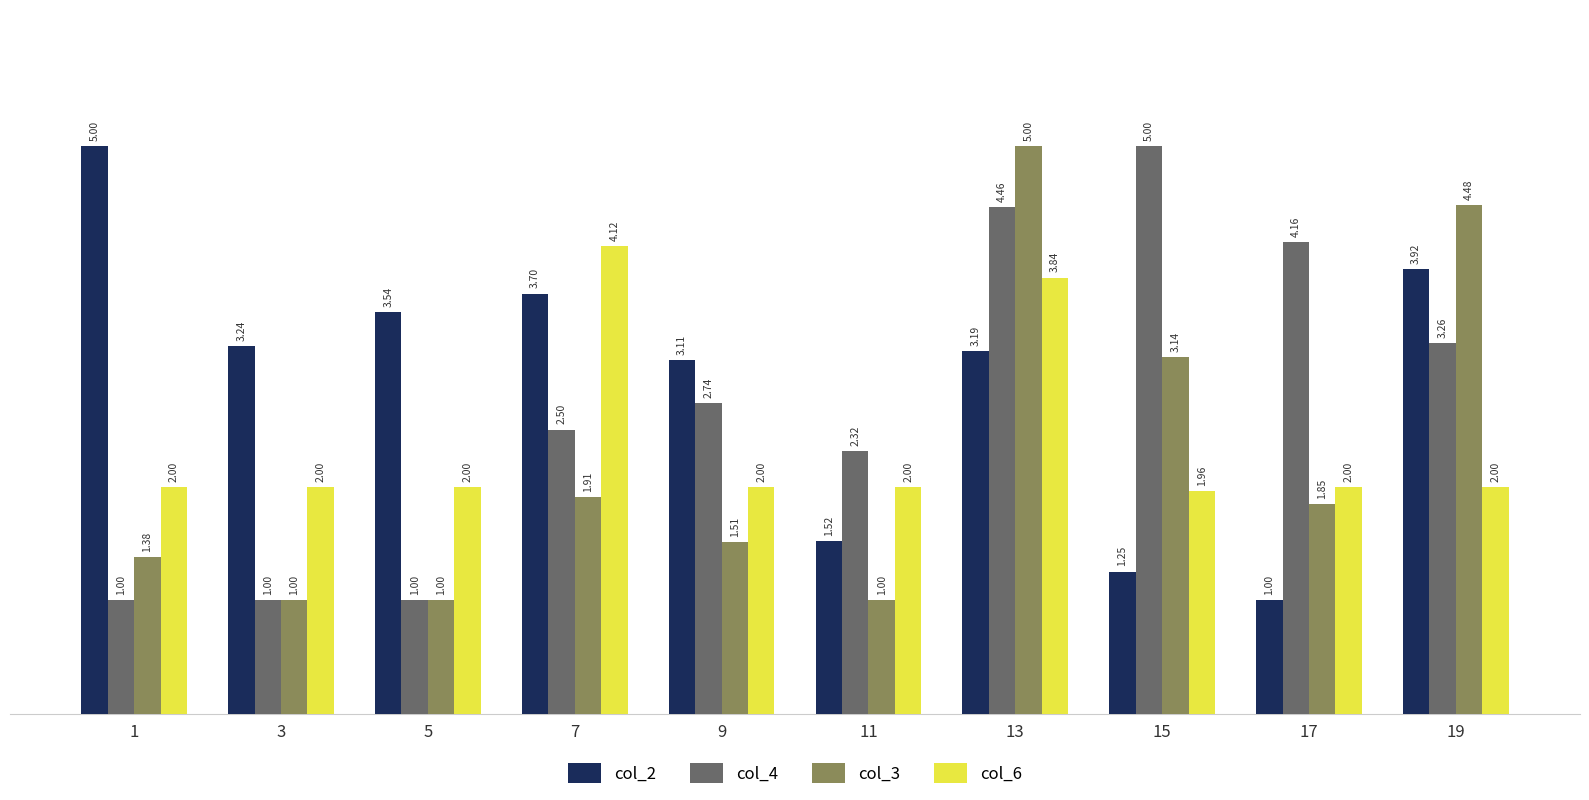

At which category is the sum across all series the highest?

13